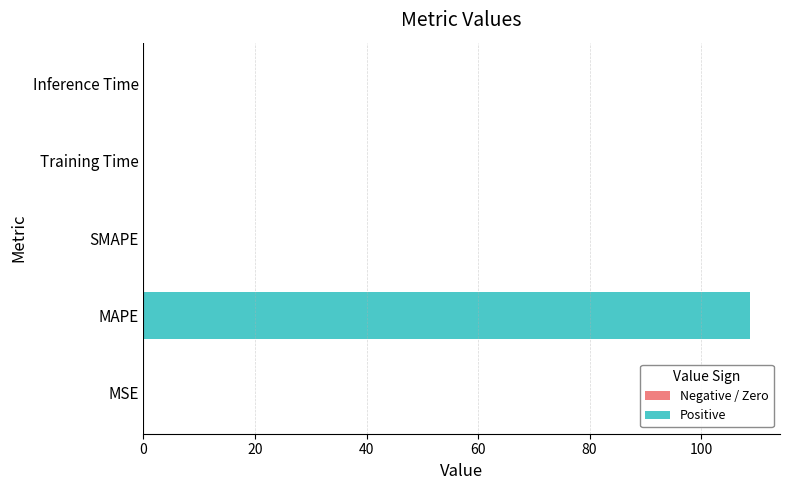

What is the change in value from MAPE to SMAPE?

-108.7